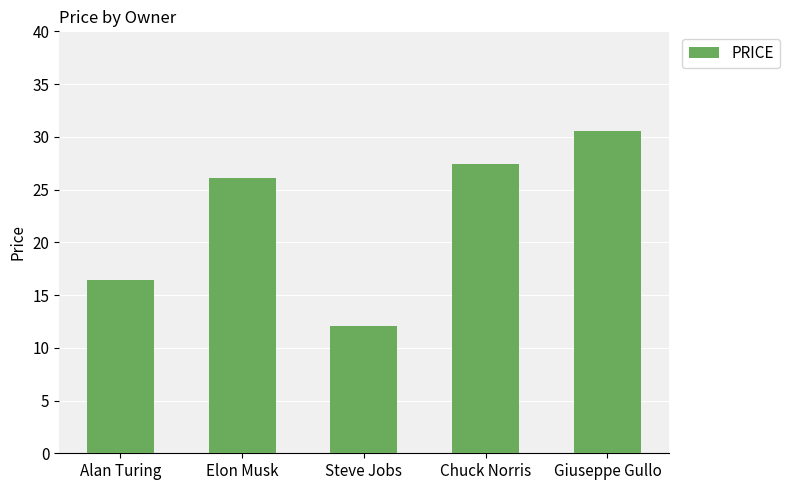

Rank the categories by value from highest to lowest.

Giuseppe Gullo, Chuck Norris, Elon Musk, Alan Turing, Steve Jobs